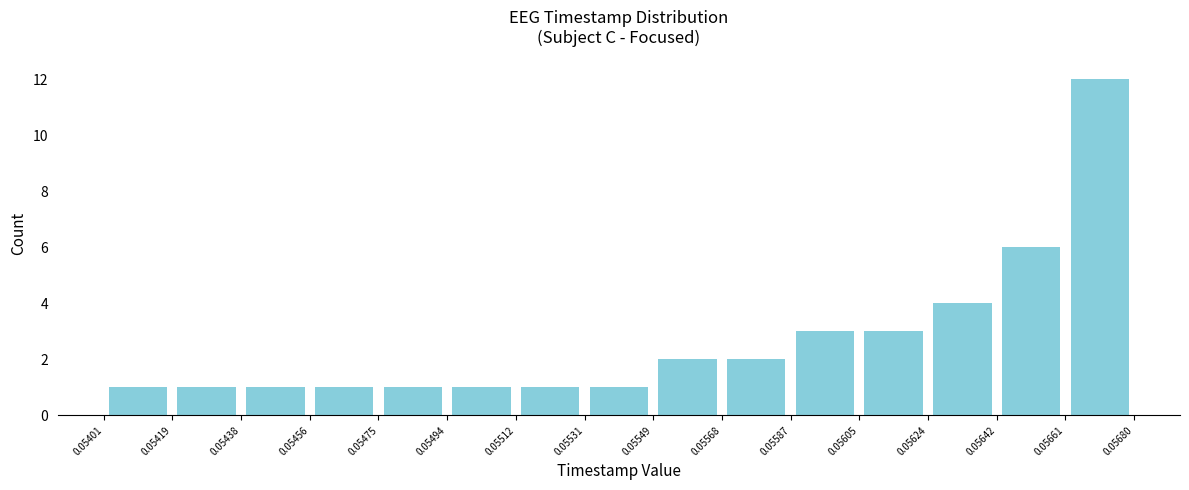

Reading left to right, list every bar in this chart as the range it spans on the x-axis followed by its height. The values are not printed on the chart, so give them approximately, as read against the axis.

0.05401 to 0.05419: 1
0.05419 to 0.05438: 1
0.05438 to 0.05456: 1
0.05456 to 0.05475: 1
0.05475 to 0.05494: 1
0.05494 to 0.05512: 1
0.05512 to 0.05531: 1
0.05531 to 0.05549: 1
0.05549 to 0.05568: 2
0.05568 to 0.05587: 2
0.05587 to 0.05605: 3
0.05605 to 0.05624: 3
0.05624 to 0.05642: 4
0.05642 to 0.05661: 6
0.05661 to 0.05680: 12